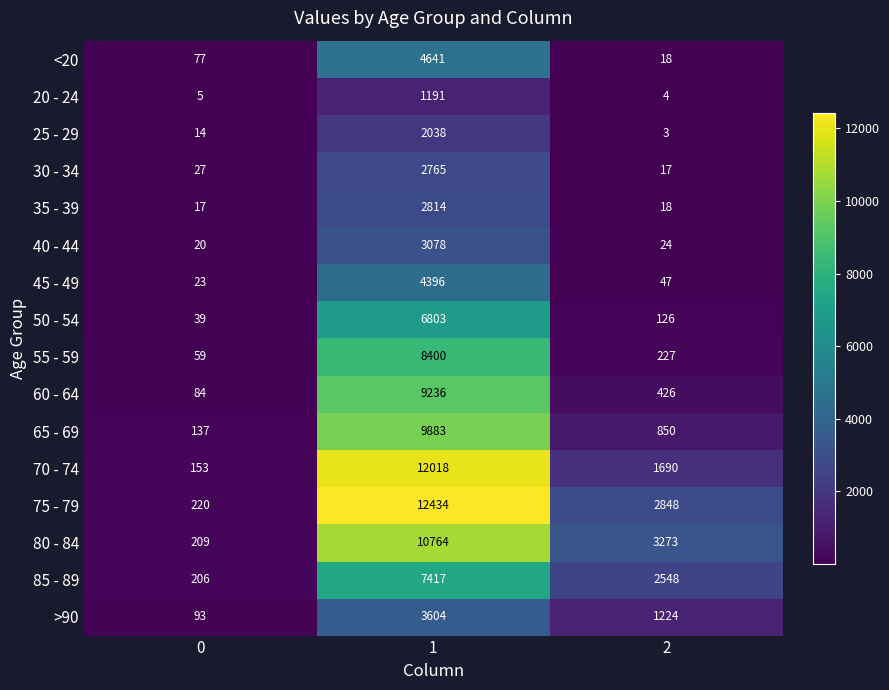

True or false: 45 - 49 has a value of 2133 at 1.

False